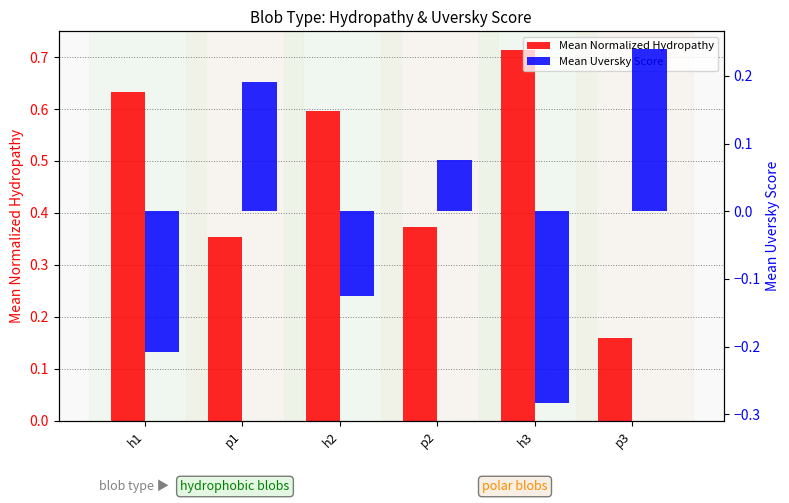

Reading left to right, extract all data points from this chart.

Mean Normalized Hydropathy: h1=0.6	p1=0.4	h2=0.6	p2=0.4	h3=0.7	p3=0.2
Mean Uversky Score: h1=-0.2	p1=0.2	h2=-0.1	p2=0.1	h3=-0.3	p3=0.2